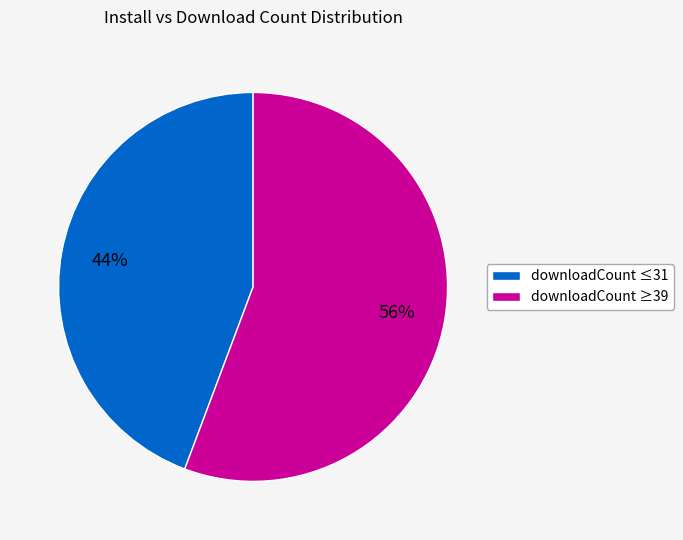

To the nearest percent, what is the average slice percentage?

50%